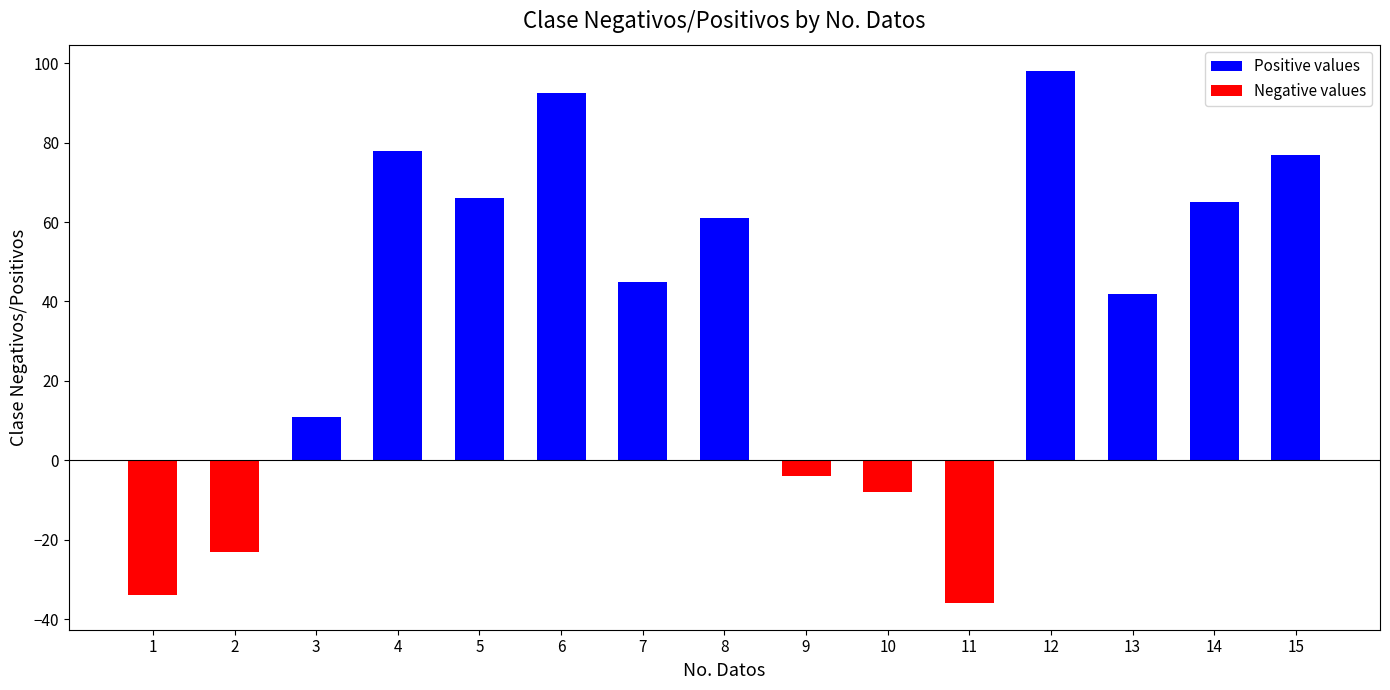

What is the sum of the values at 15 and 14?

142.0